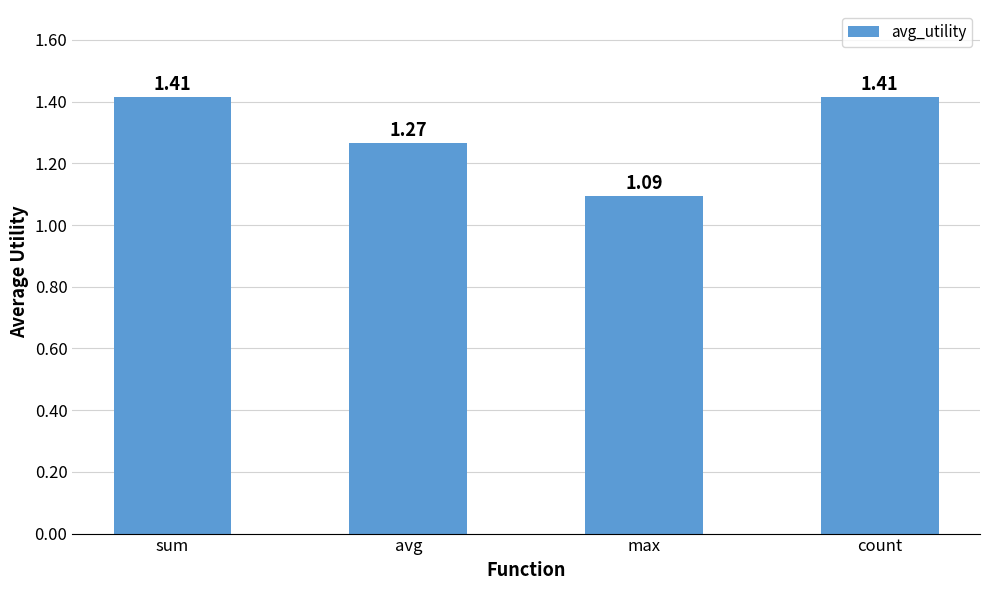

What is the sum of all values?

5.2